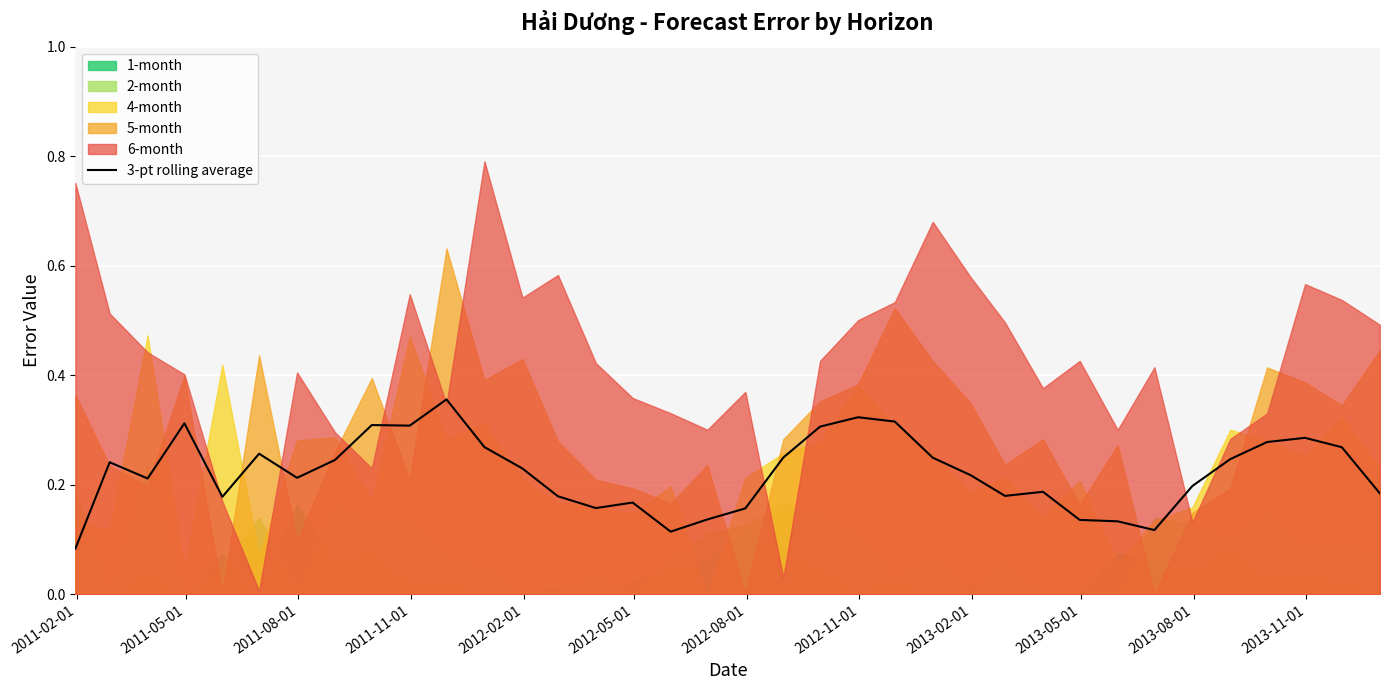

How many interior local valleys (lower than both neighbors) does the data have?

8